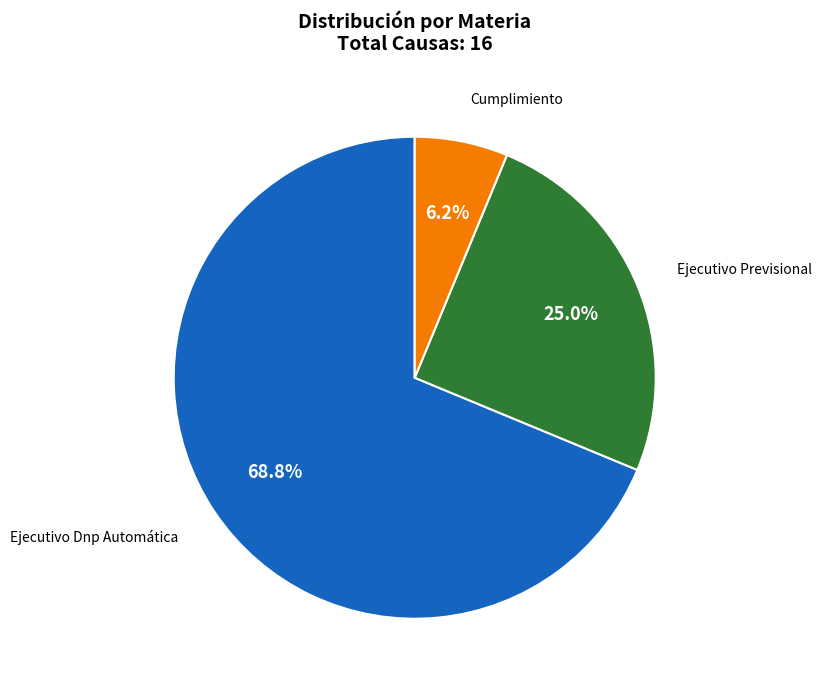

Is there a majority slice in this chart?

Yes